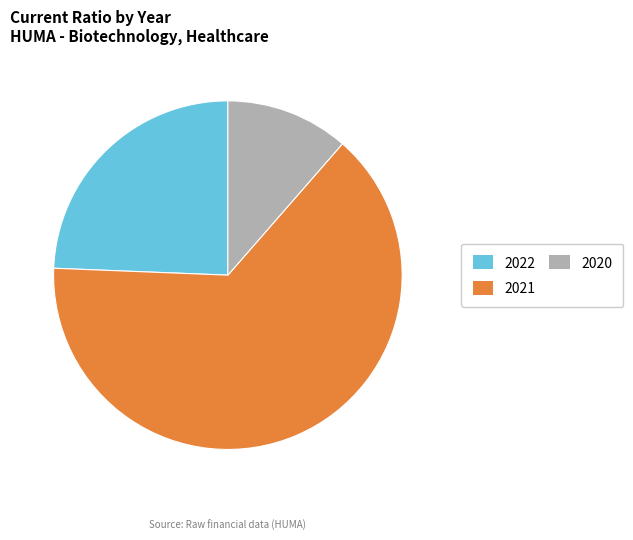

Between 2021 and 2022, which is larger?

2021